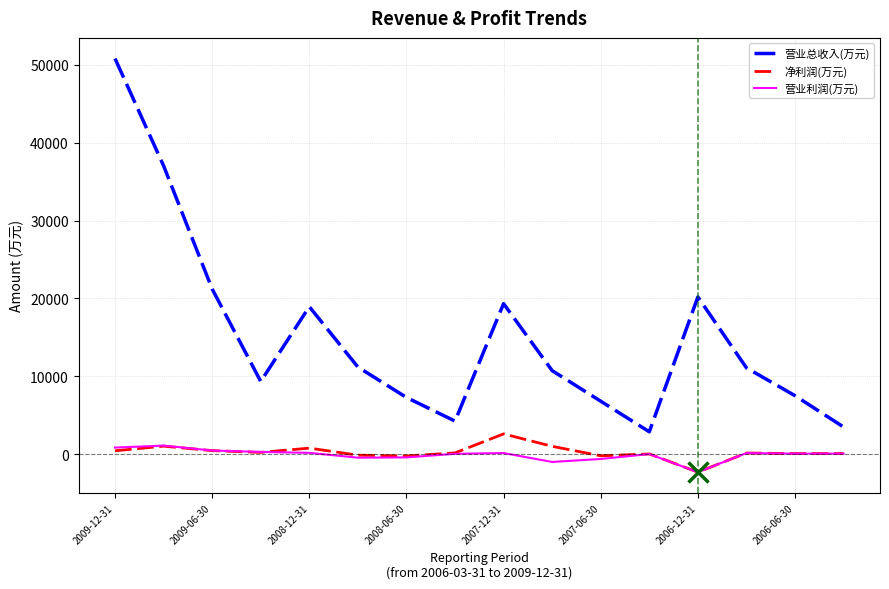

Which series has the largest range (max minus min)?

营业总收入(万元)